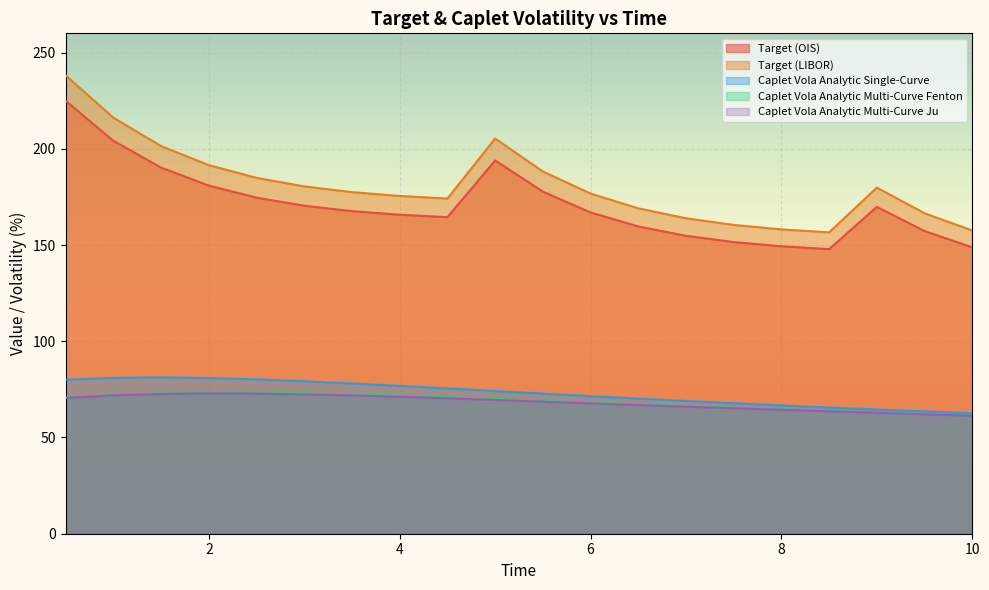

Between 2.5 and 3.5, which is larger?

2.5